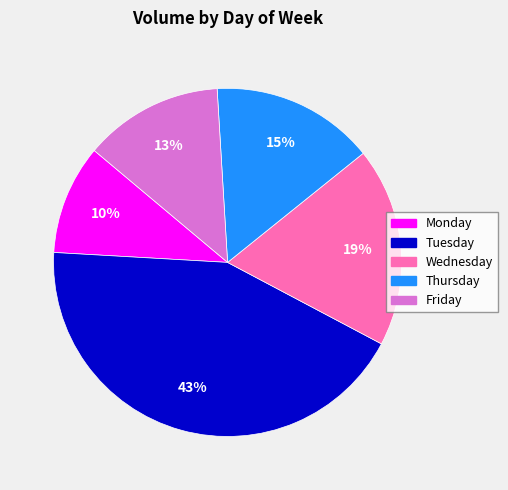

Is it true that Wednesday is 19% of the pie?

True